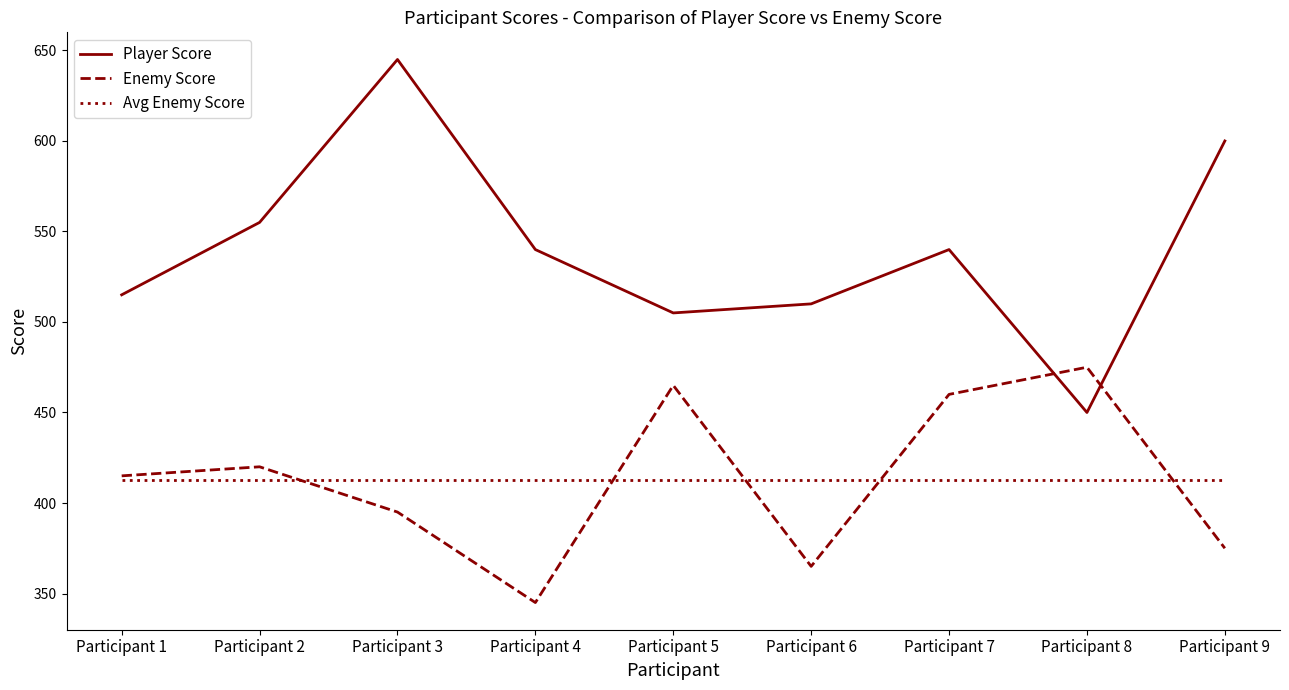

Between which two adjacent categories do Enemy Score and Player Score first intersect?

Participant 7 and Participant 8